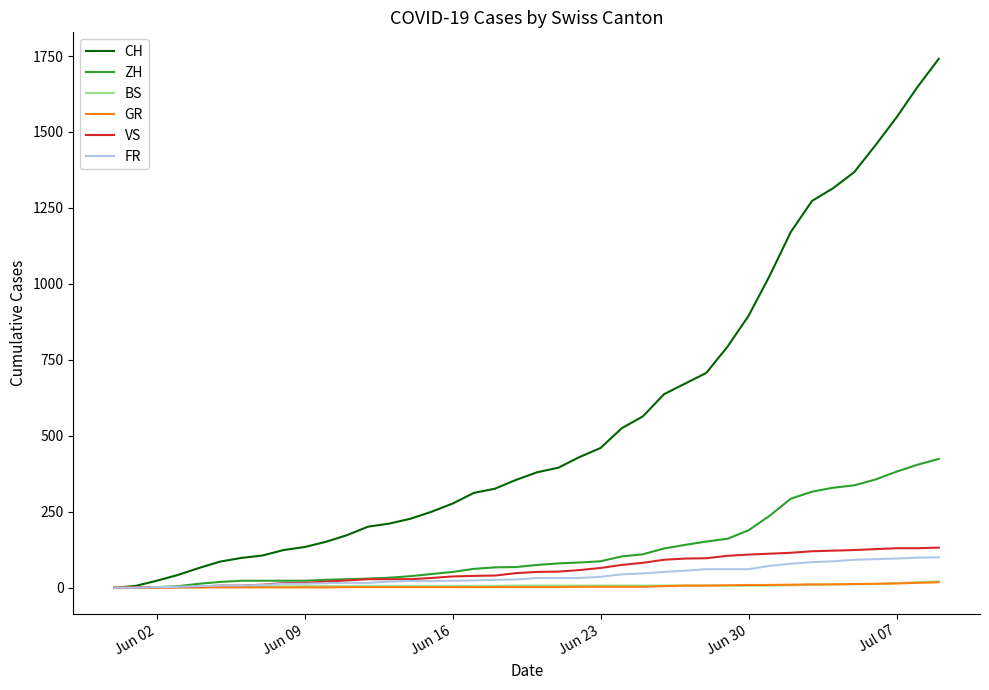

Which series has the largest total across all categories?

CH